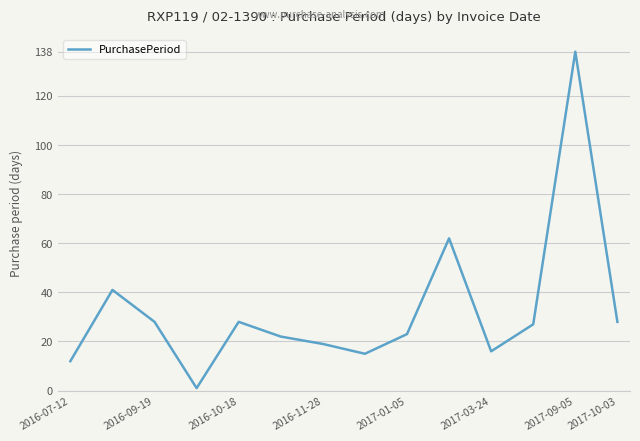

True or false: the data has more than 0 interior local peaks.

True